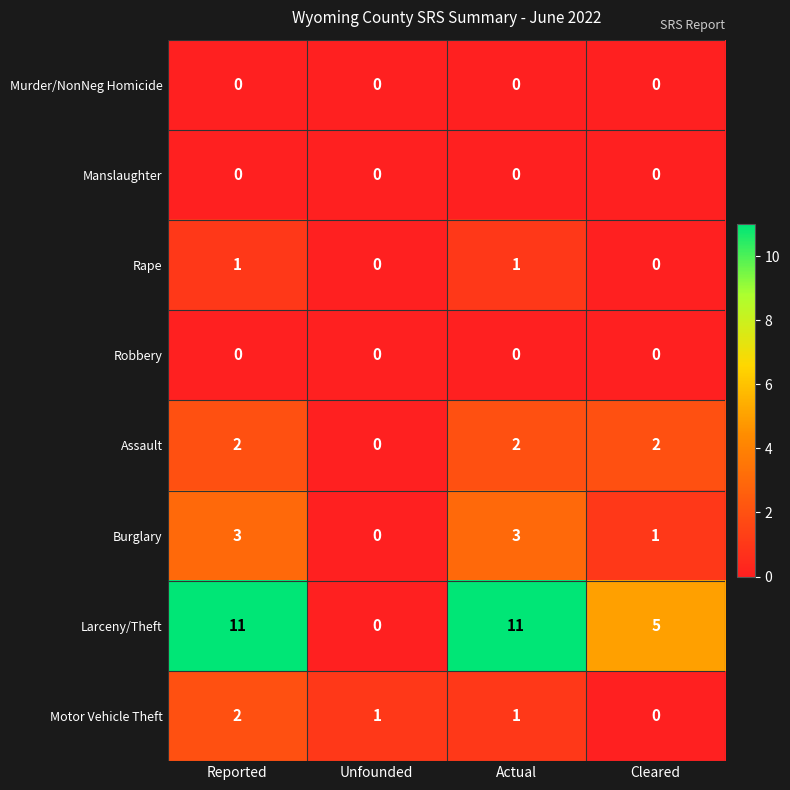

What is the difference between the highest and lowest values at Unfounded?

1